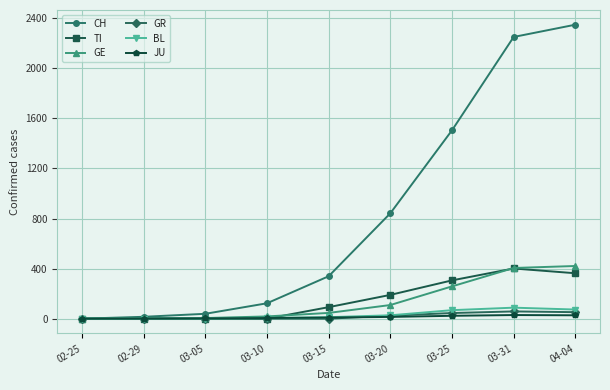

Which category has the highest value across all series?

04-04